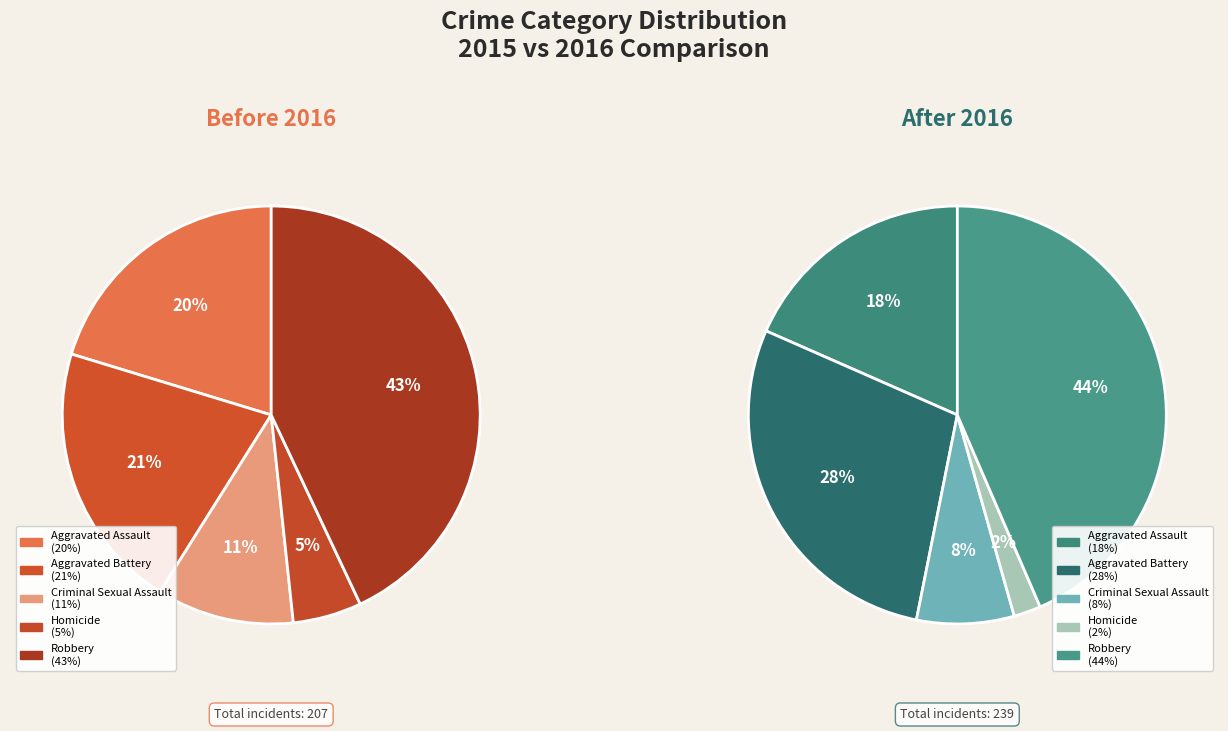

How many segments does this pie chart have?

5